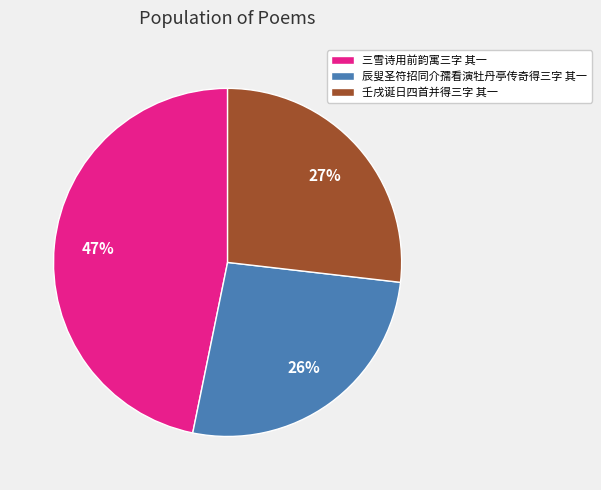

Does 壬戌诞日四首并得三字 其一 account for over 50% of the chart?

No